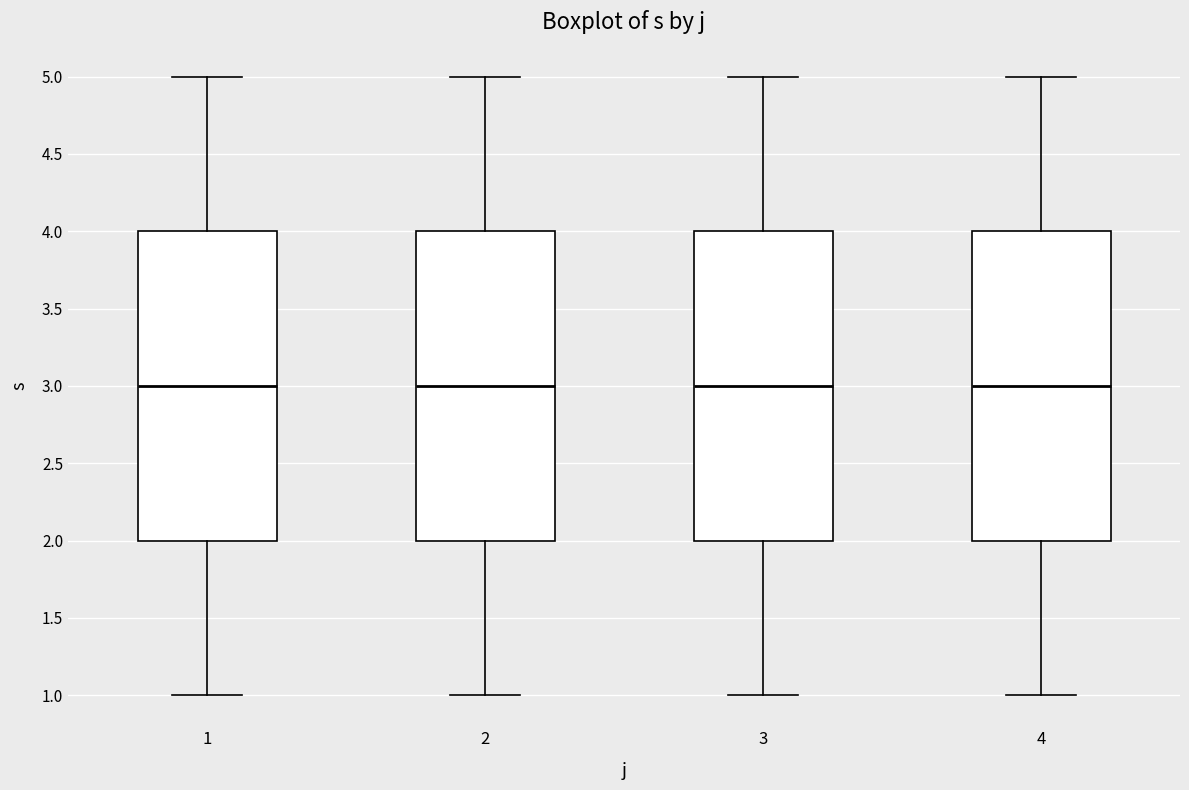

Where does the lower whisker of the box at x = 4 end on the y-axis? The values are not printed on the chart, so give them approximately, as read against the axis.

1